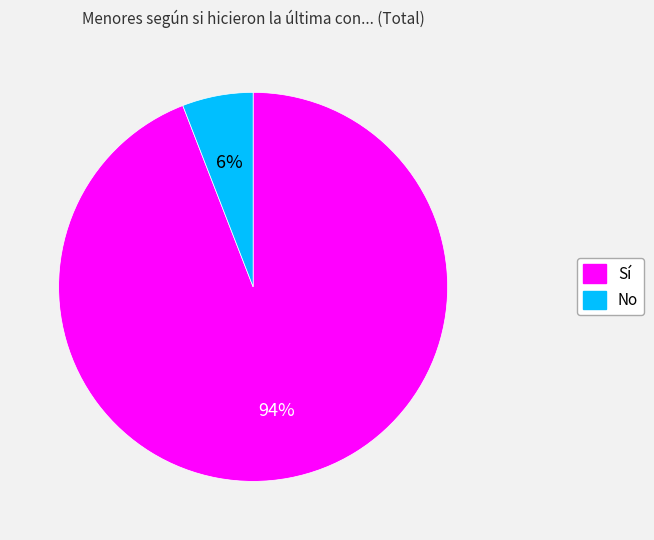

Which category has the biggest portion of the pie?

Sí